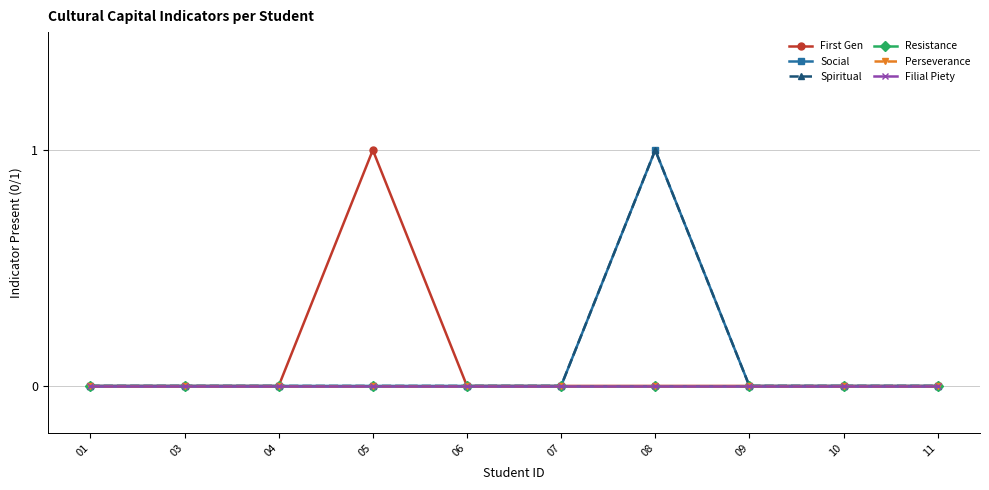

At which category does the chart reach its peak across all series?

05